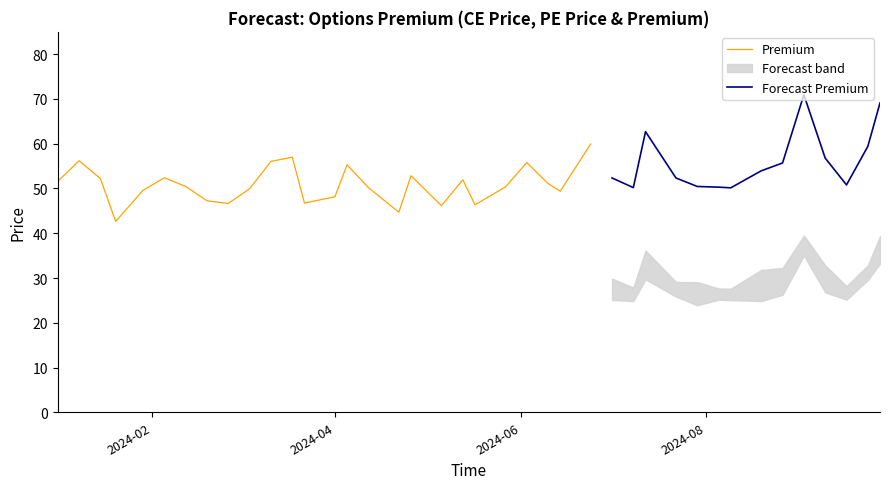

What is the maximum value for Premium?

60.0